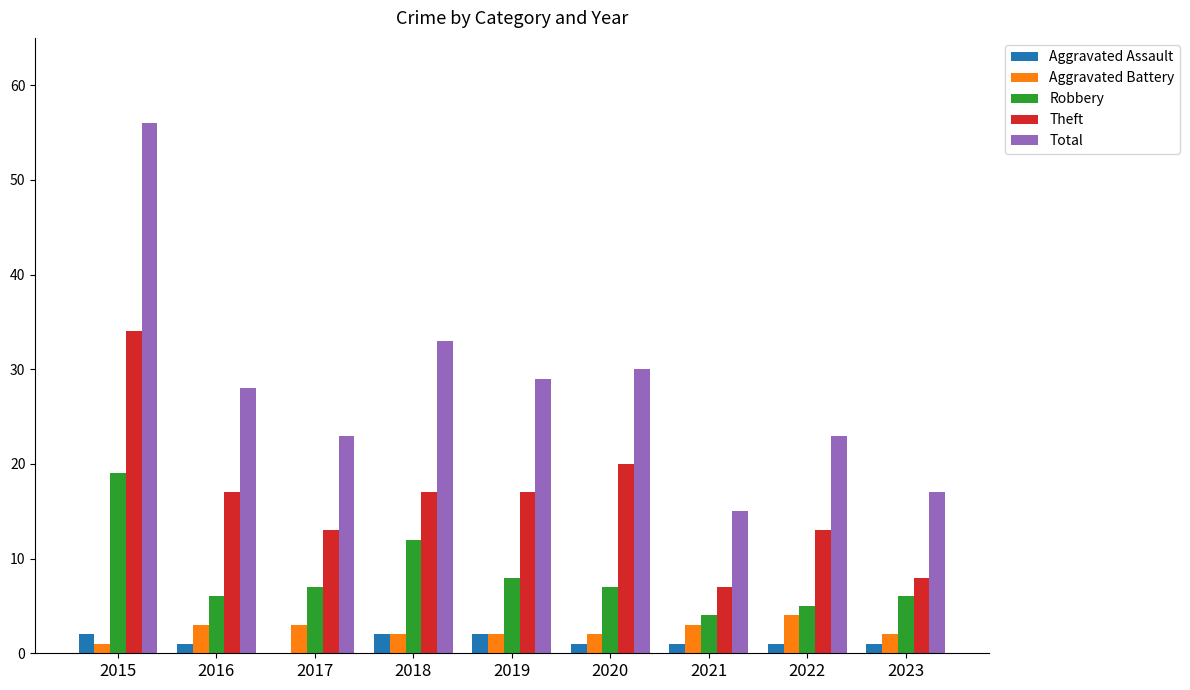

What is the maximum value shown in the chart?

56